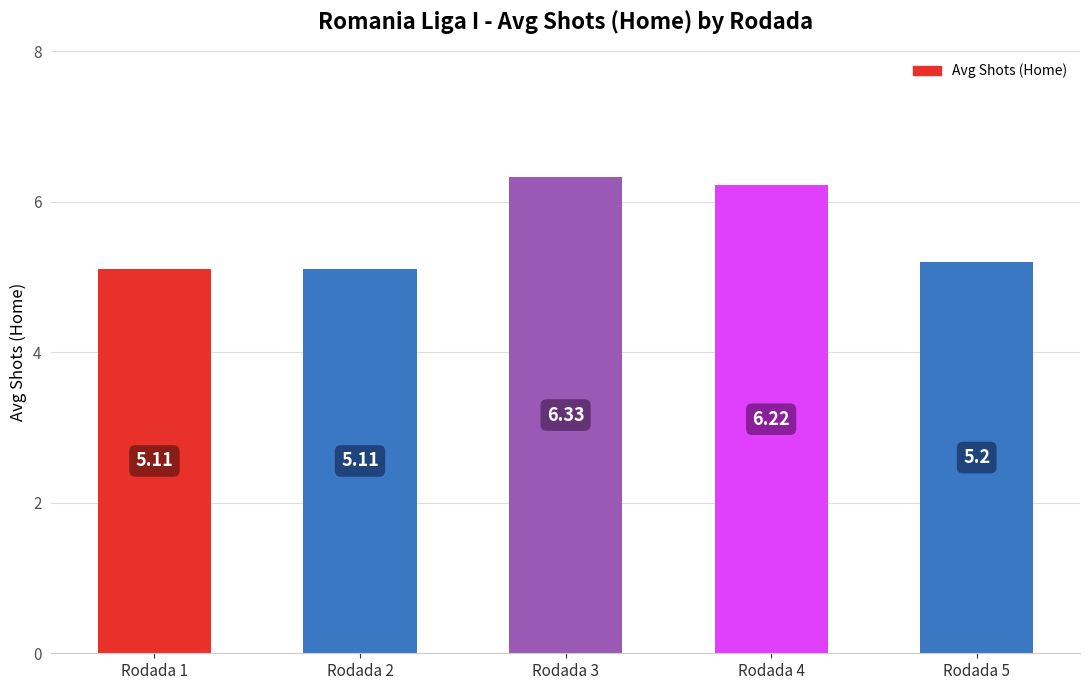

Approximately how many times larger is the value at Rodada 1 compared to Rodada 3?

0.8